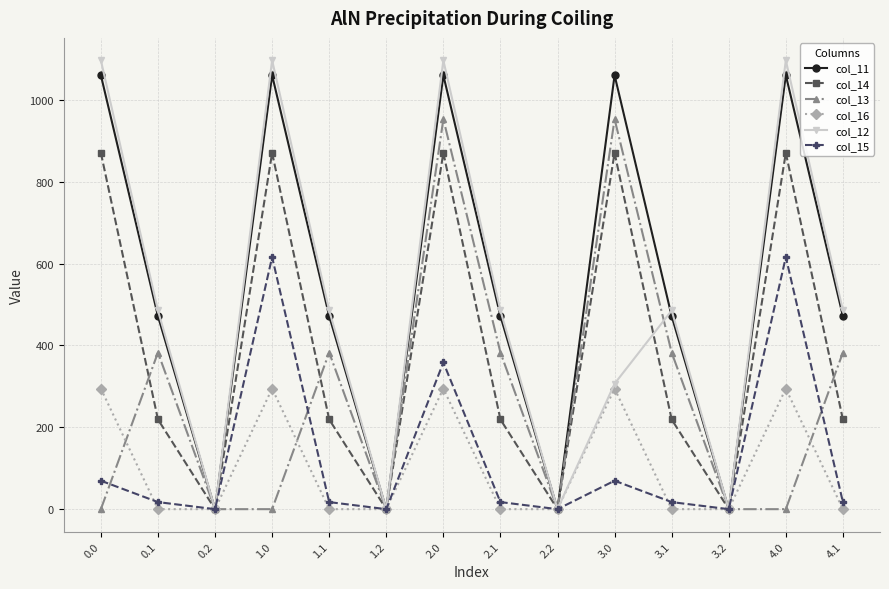

Does the chart display data point markers on the line(s)?

Yes